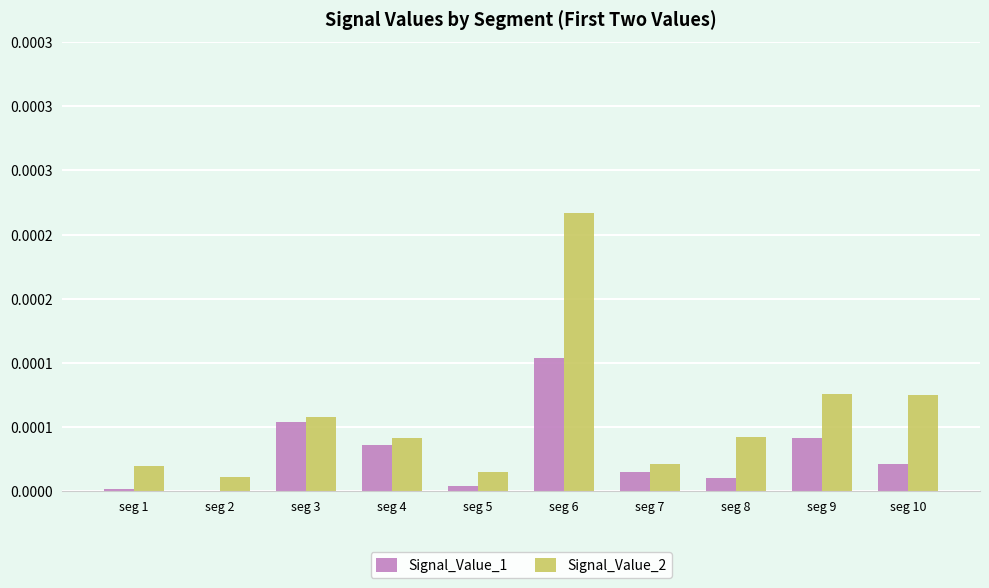

Is it true that Signal_Value_1 equals 0.0 at seg 3?

False